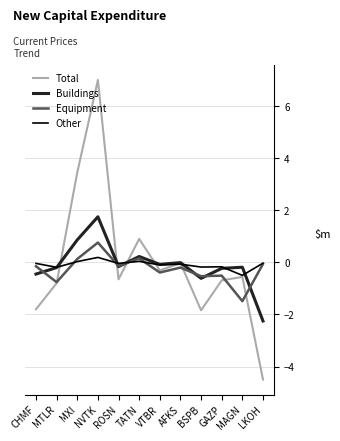

Which series has the largest range (max minus min)?

Total